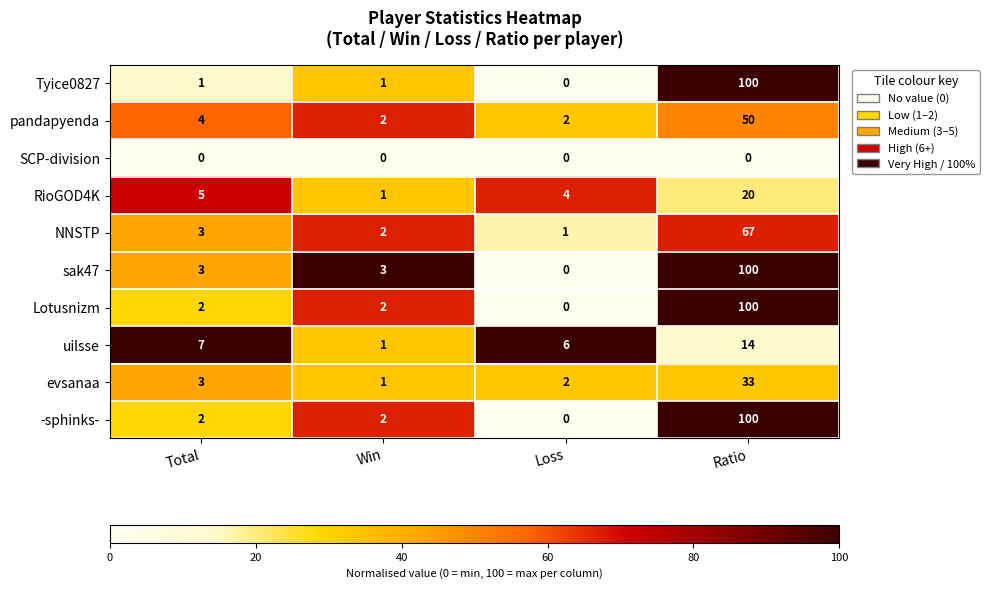

What is the difference between the highest and lowest values at Ratio?

100